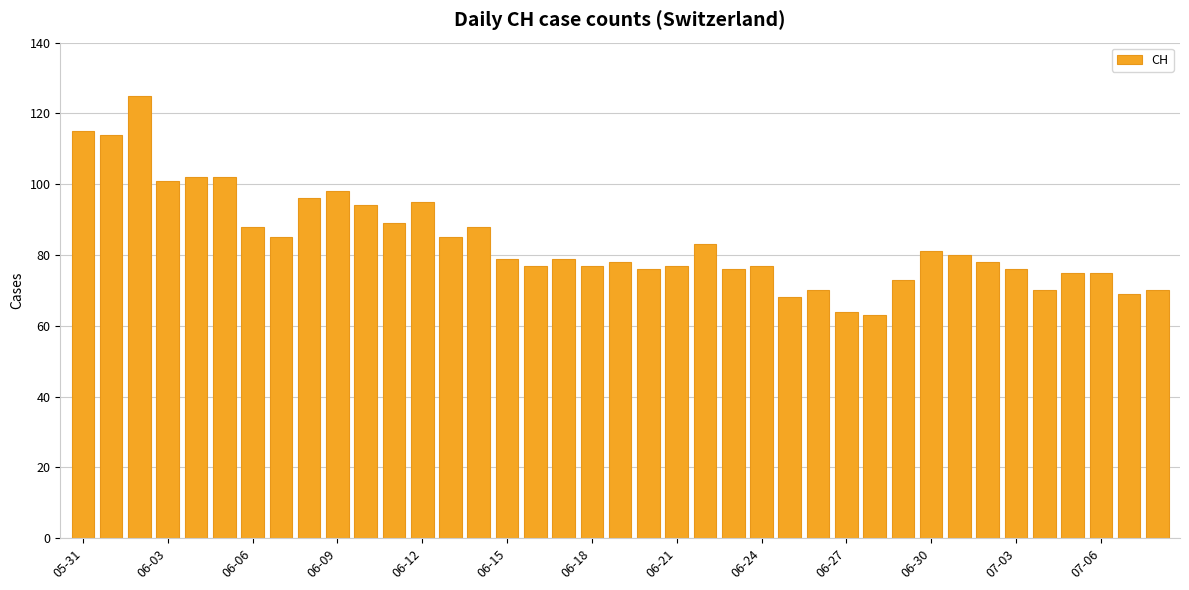

Does the chart contain any negative values?

No